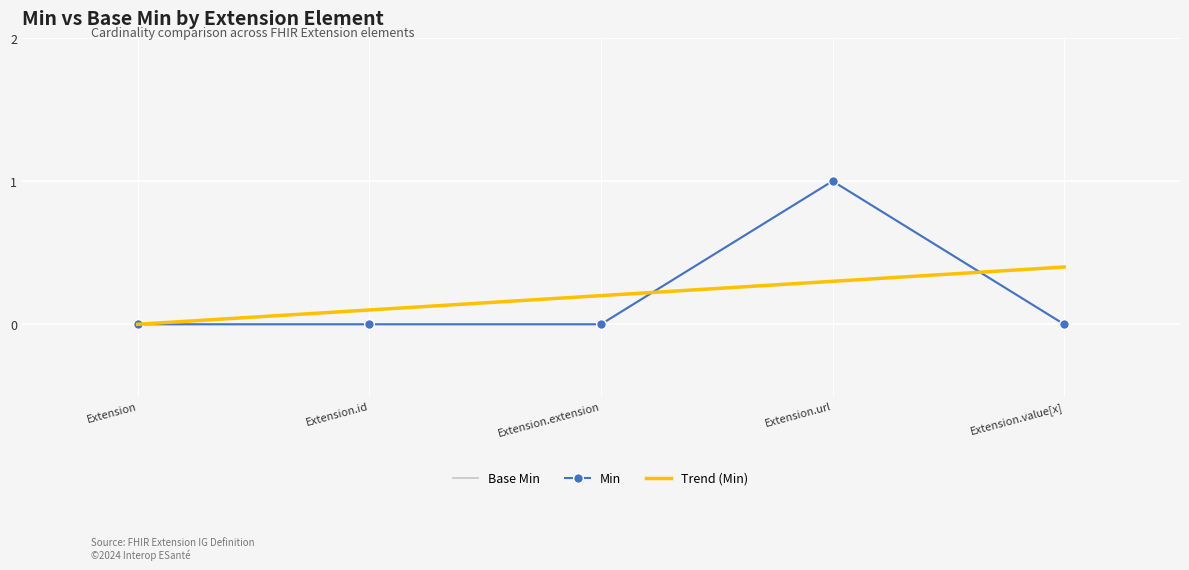

What position from the left is Extension.extension?

3